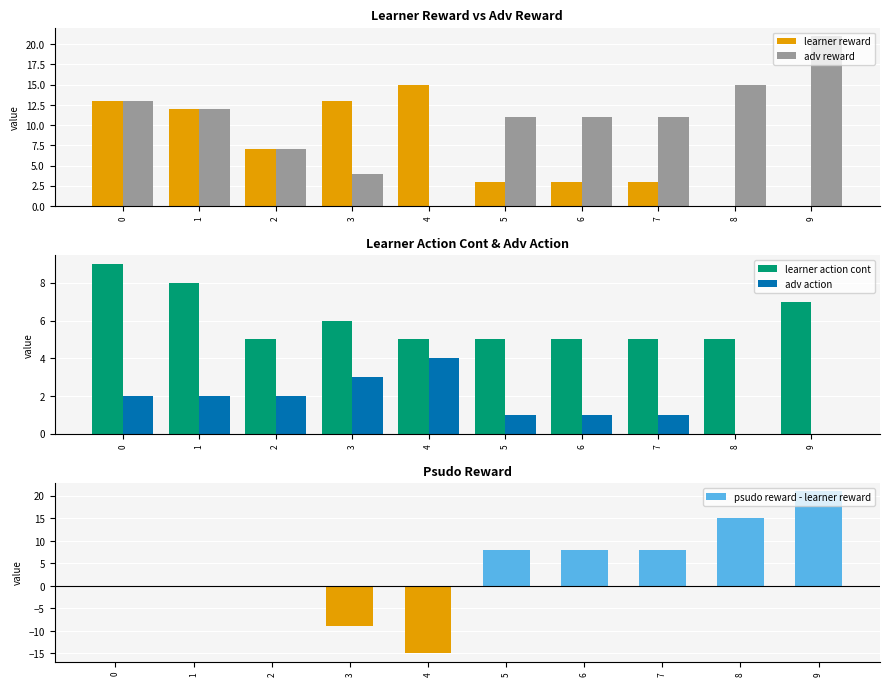

How many data points does each series have?

10